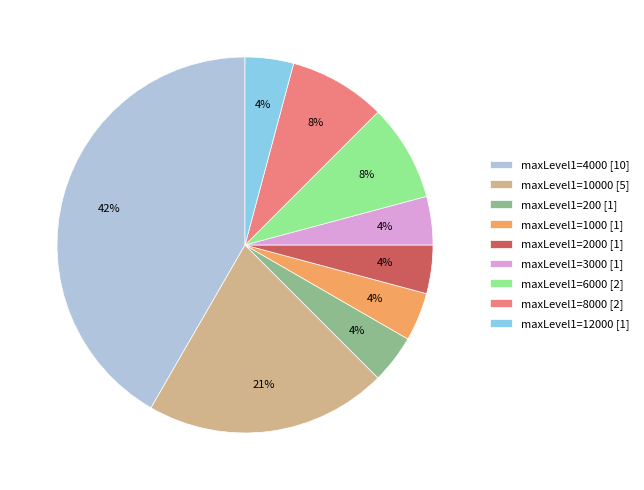

Between maxLevel1=6000 [2] and maxLevel1=10000 [5], which is larger?

maxLevel1=10000 [5]